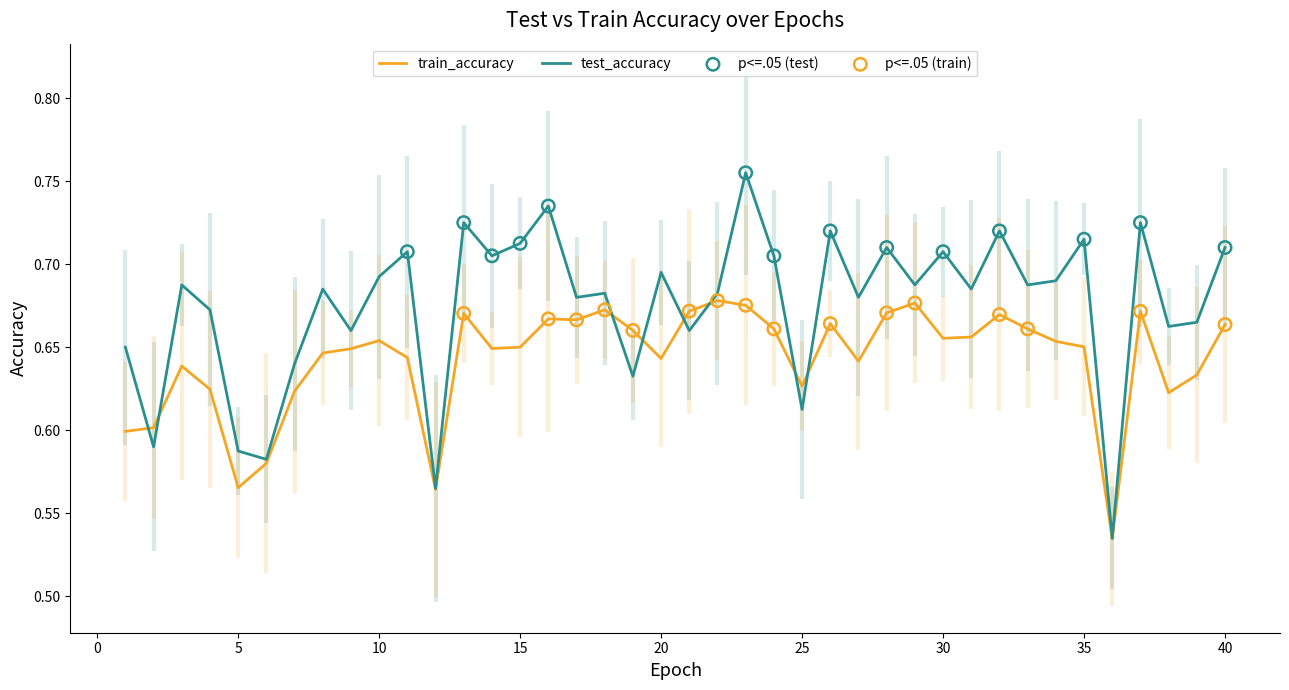

At which category is the sum across all series the highest?

23